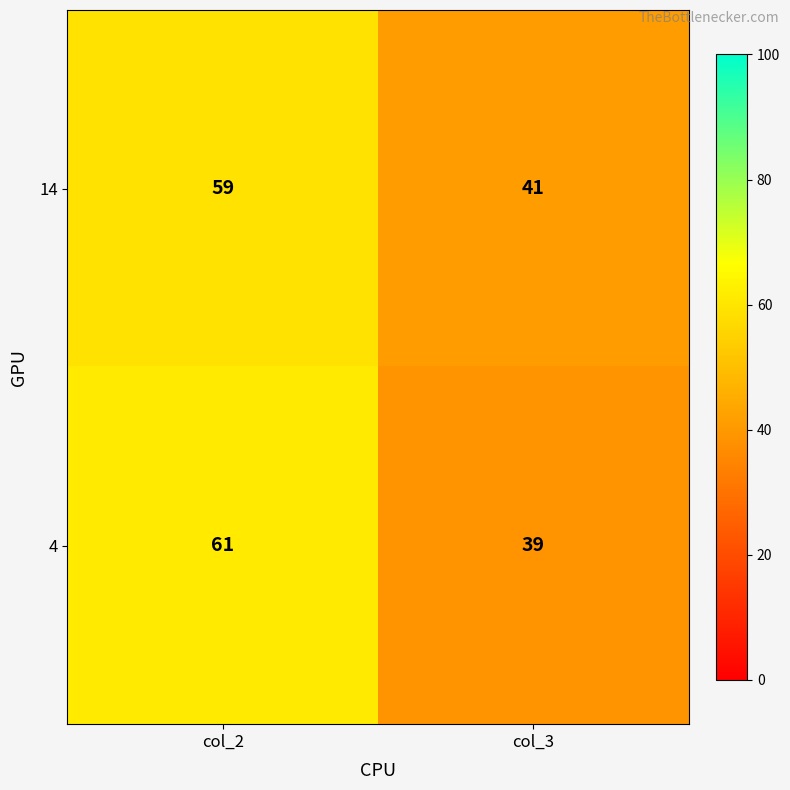

Rank the series by their maximum value, from highest to lowest.

4, 14